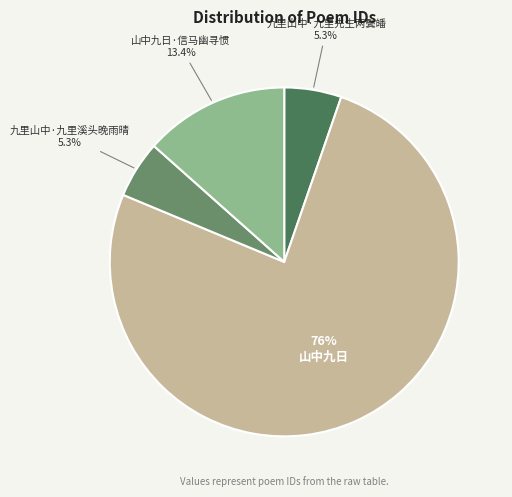

Which has a higher value, 九里山中·九里先生两鬓皤 or 山中九日?

山中九日